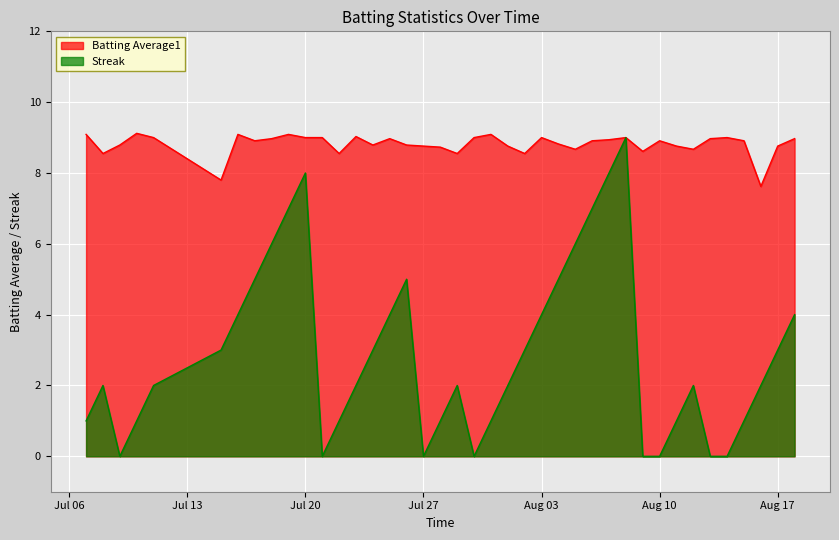

What is the value of the Streak point at the 27th from the left?

6.0